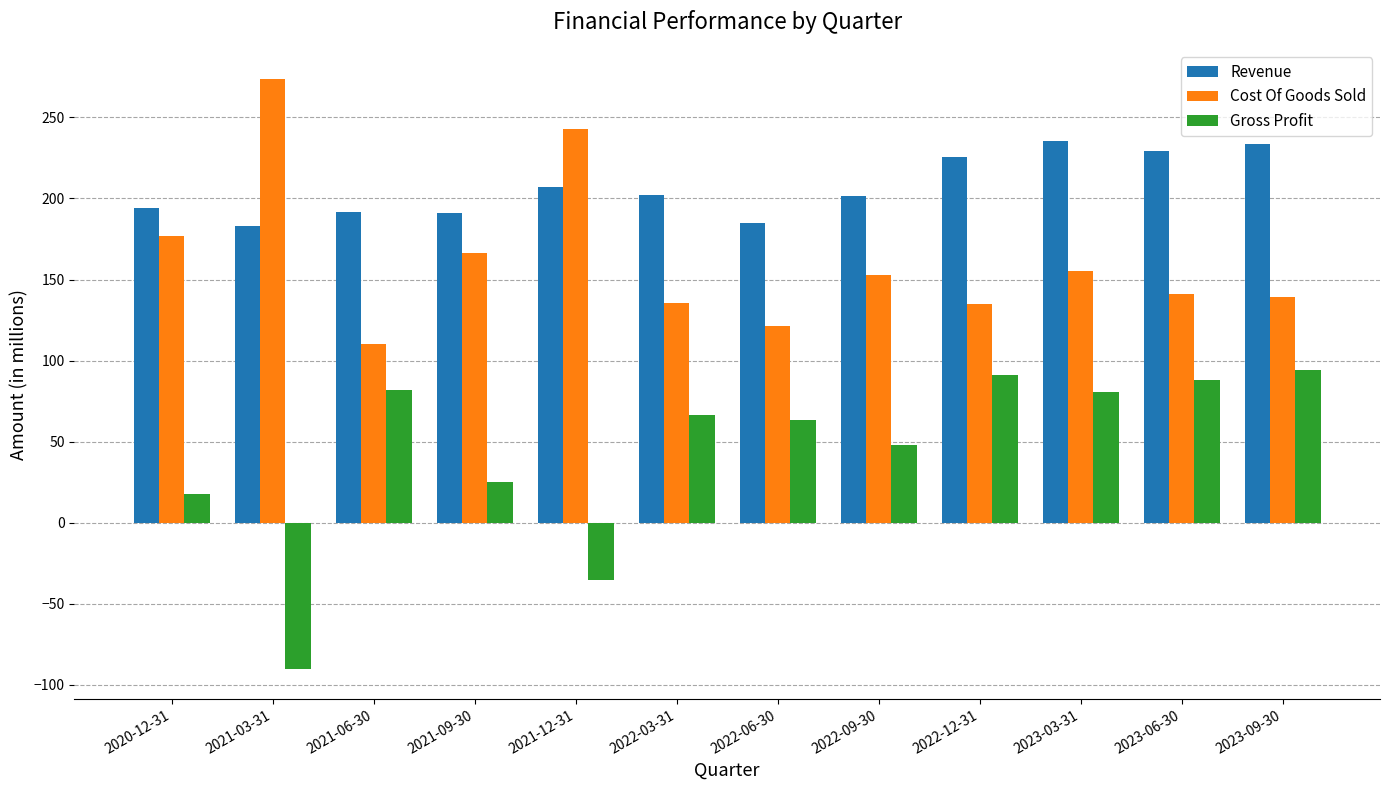

What are all the series names shown in the legend?

Revenue, Cost Of Goods Sold, Gross Profit